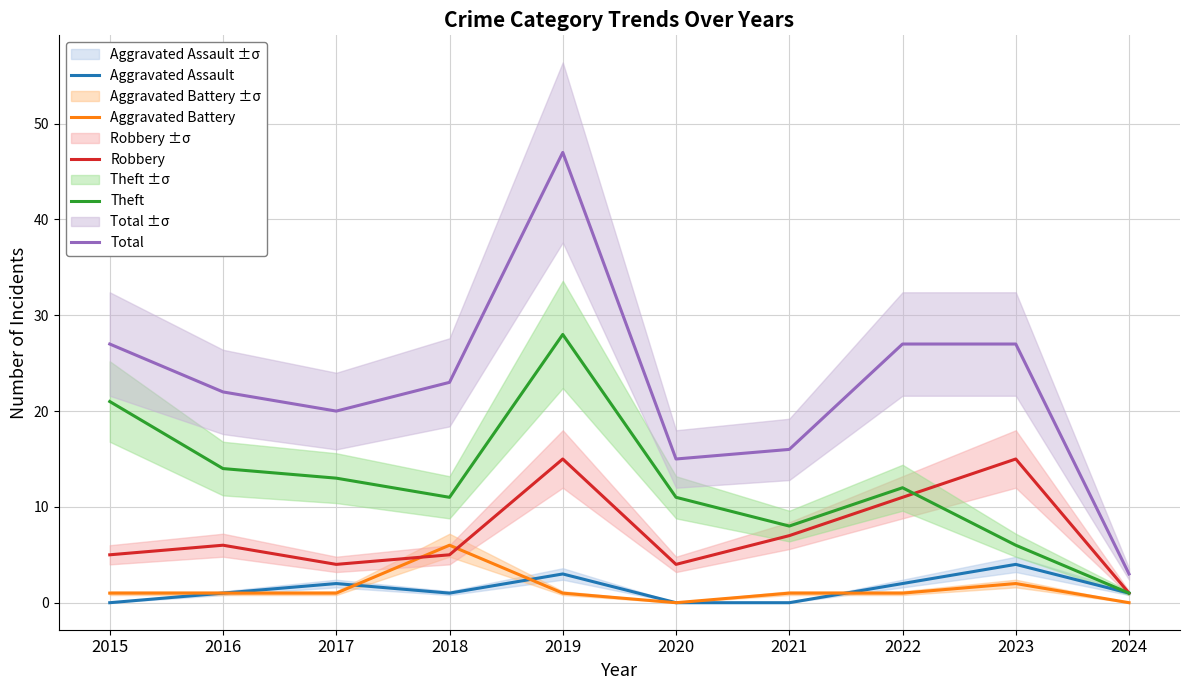

Does the chart display data point markers on the line(s)?

No